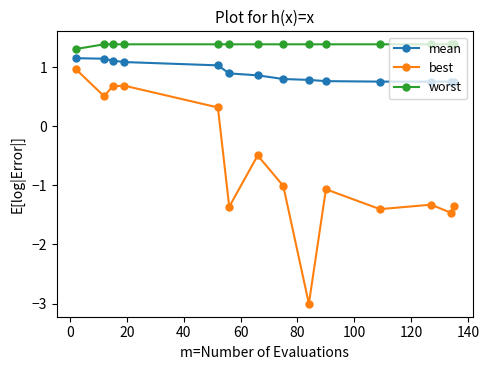

Which series has the widest spread of values?

best